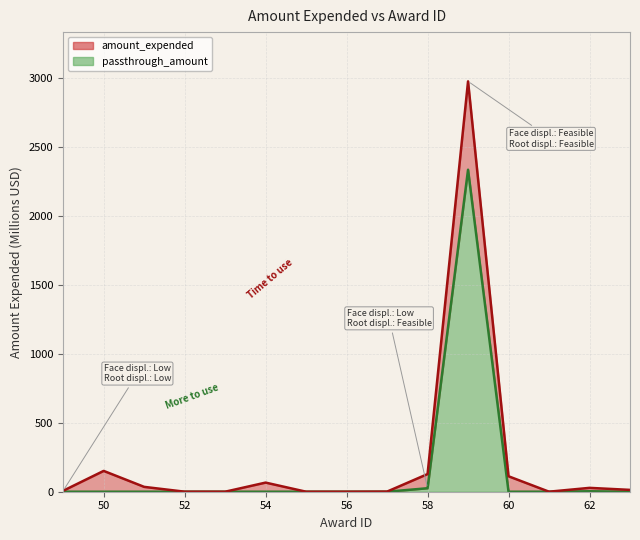

Reading right to left, transcribe all the data shown in this chart.

amount_expended: 13.3	27.9	0.2	111.9	2972.1	127.8	0.9	0.0	0.0	66.1	0.1	0.2	35.2	150.8	7.0
passthrough_amount: 0.0	3.2	0.0	0.0	2332.2	25.3	0.0	0.0	0.0	0.0	0.0	0.0	0.0	0.0	0.0